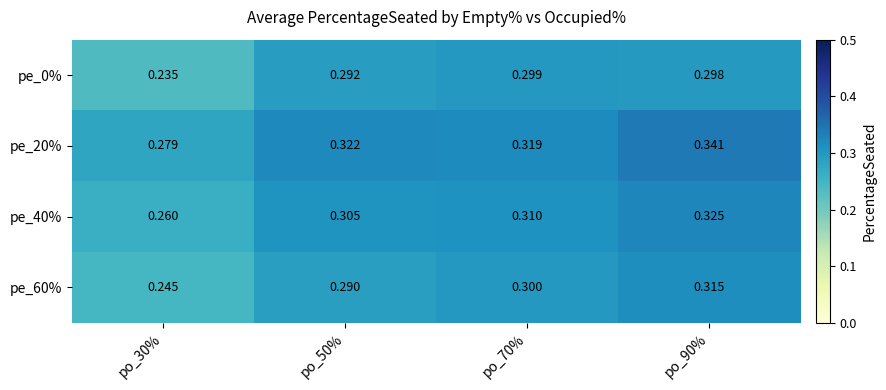

Is the value of pe_40% at po_50% greater than the value of pe_20% at po_90%?

No